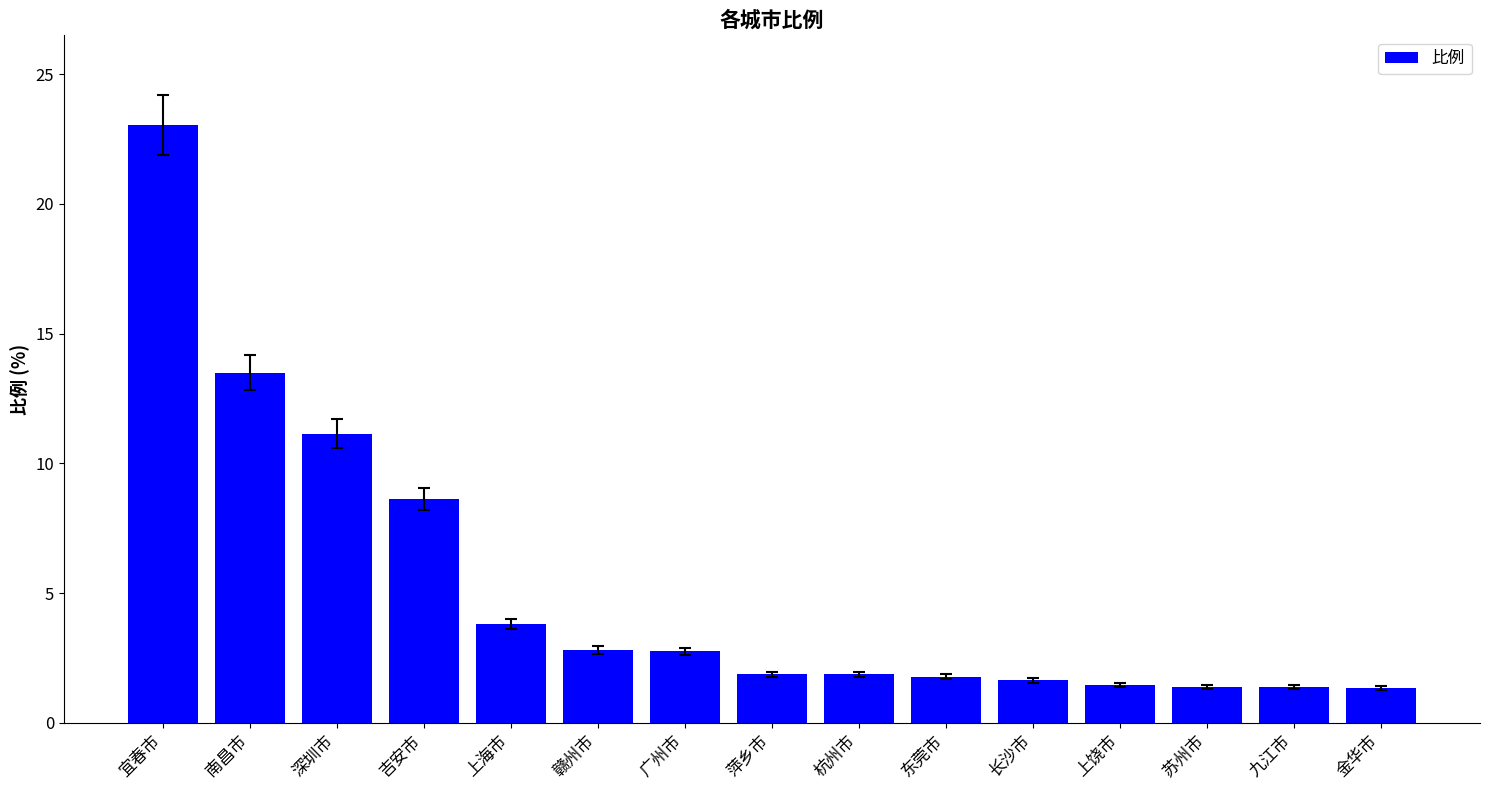

What is the maximum value shown in the chart?

23.0